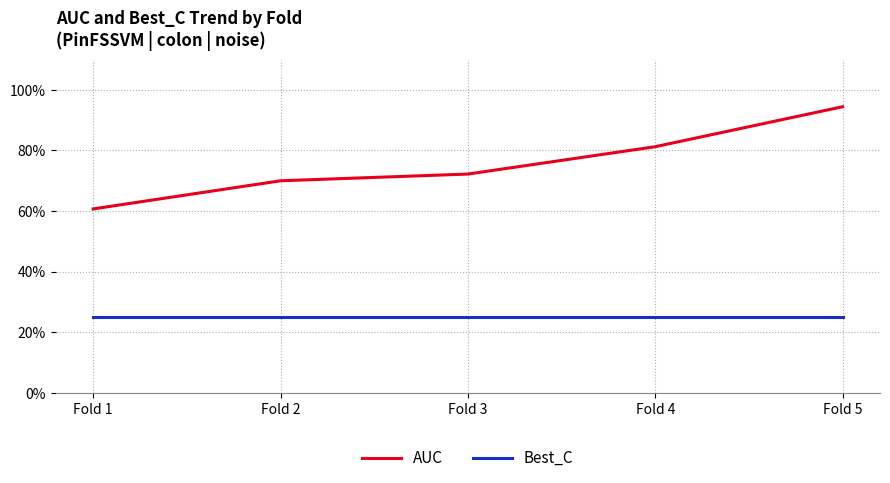

List the labels in order of AUC value, smallest first.

Fold 1, Fold 2, Fold 3, Fold 4, Fold 5